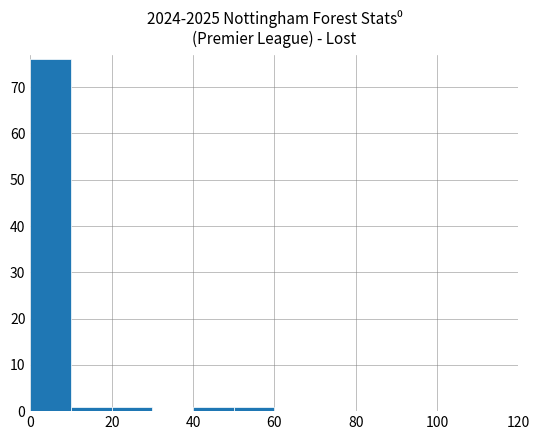

What is the maximum value shown in the chart?

76